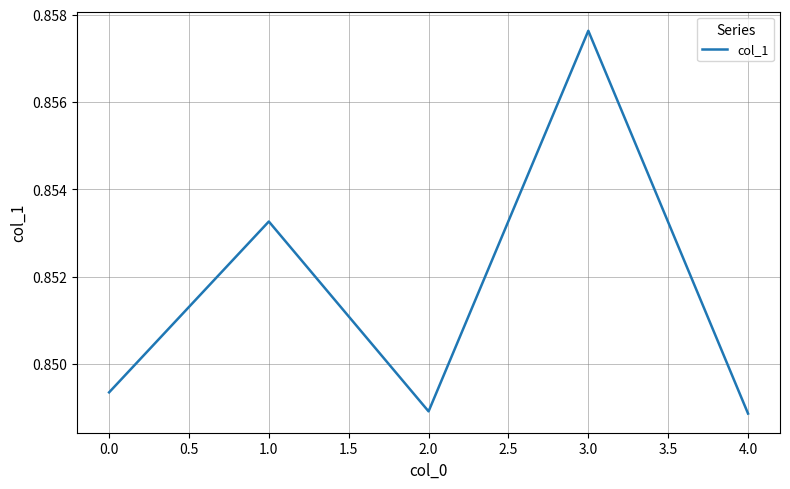

What position from the right is 2.0?

3